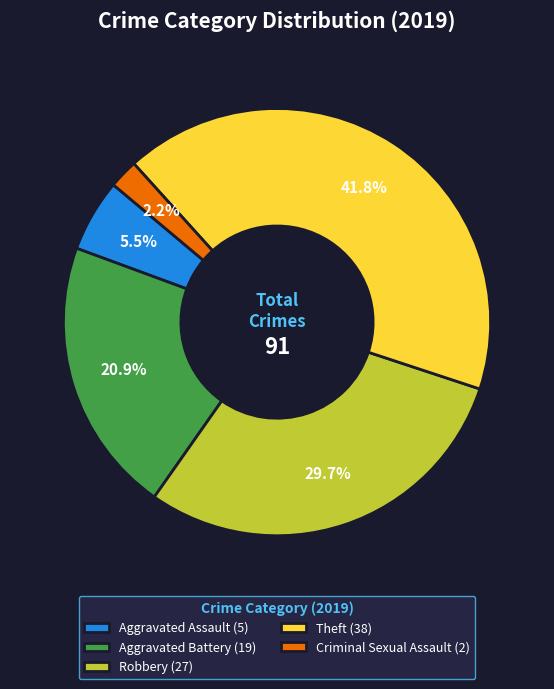

Is Aggravated Assault (5) the majority of the pie?

No